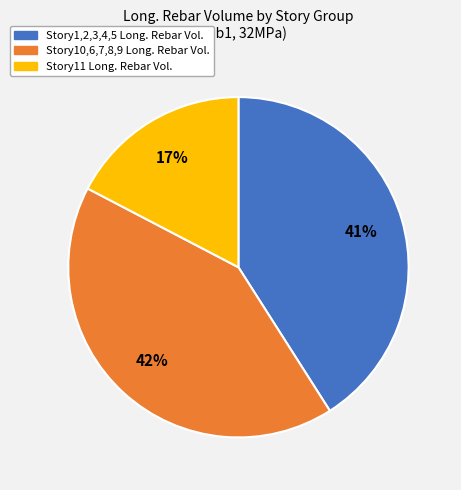

How many segments does this pie chart have?

3